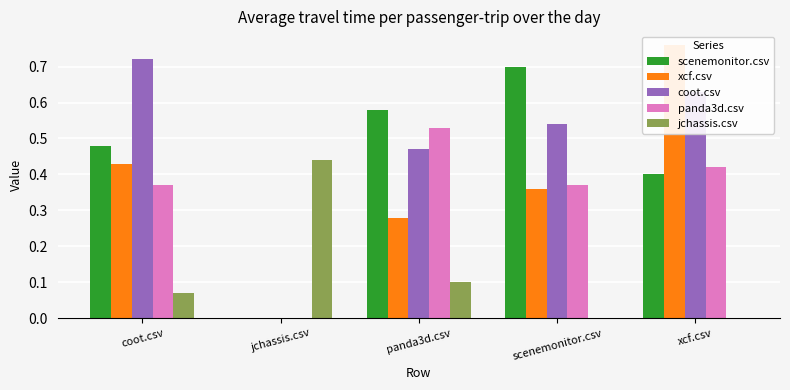

The value of xcf.csv at coot.csv is 0.7. True or false?

False